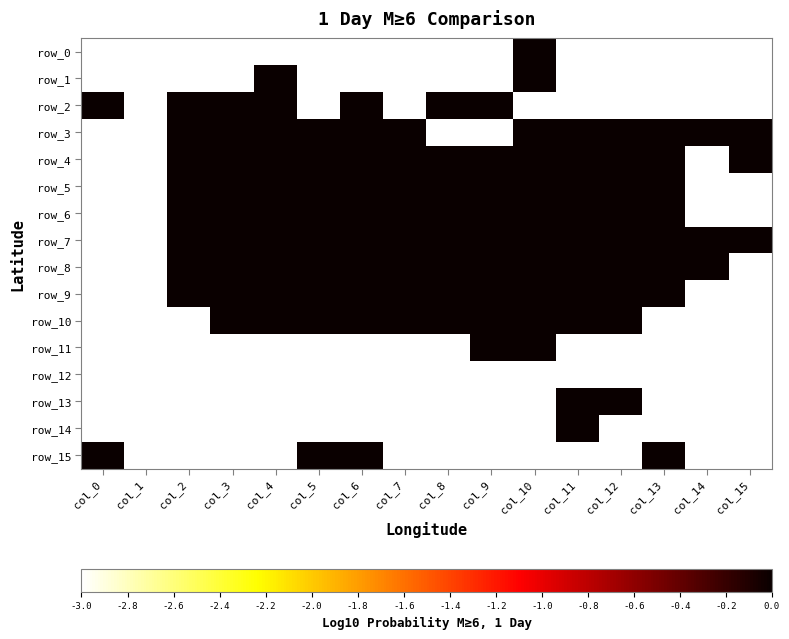

At how many categories does at least one series exceed -2?

15